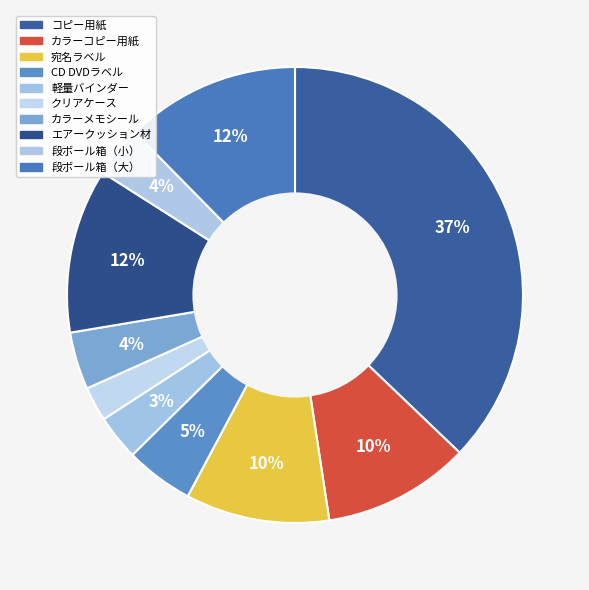

Which category has the biggest portion of the pie?

コピー用紙